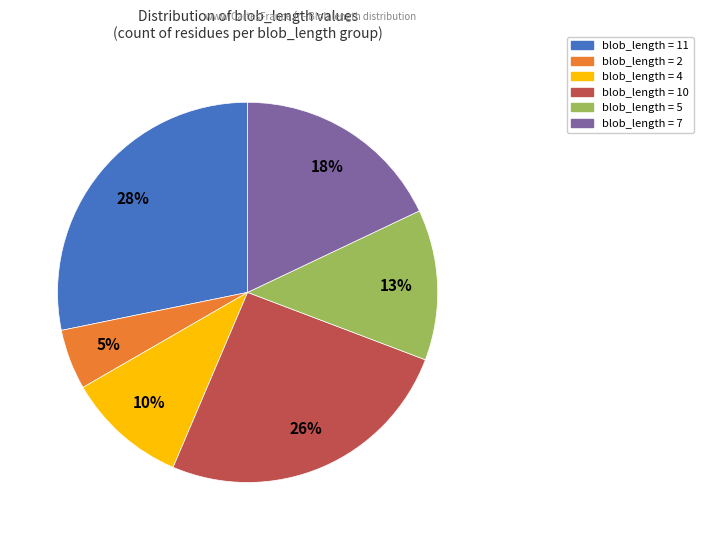

To the nearest percent, what is the difference between the largest and smallest slice percentages?

23%